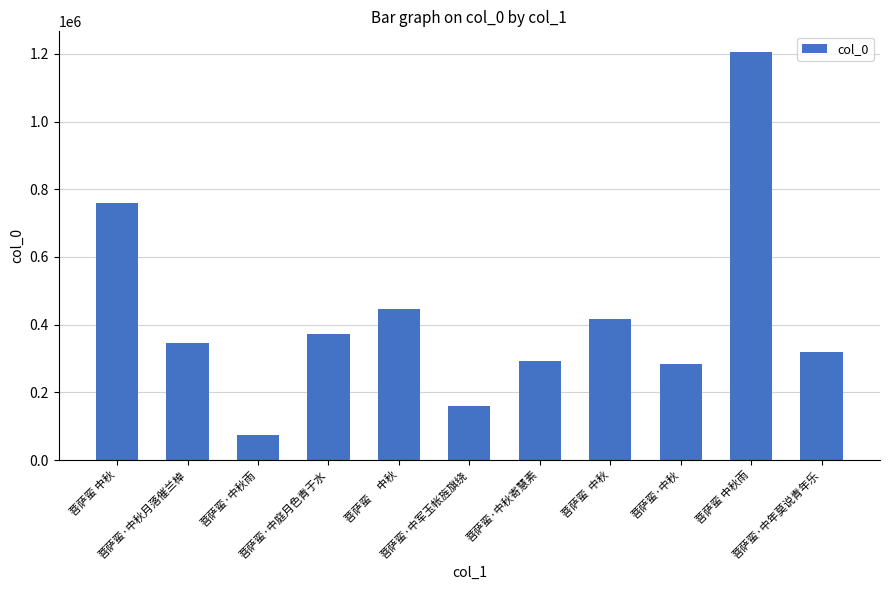

List the labels in order of value, smallest first.

菩萨蛮·中秋雨, 菩萨蛮·中军玉帐旌旗绕, 菩萨蛮·中秋, 菩萨蛮·中秋寄慧素, 菩萨蛮·中年莫说青年乐, 菩萨蛮·中秋月落催兰棹, 菩萨蛮·中庭月色青于水, 菩萨蛮  中秋, 菩萨蛮     中秋, 菩萨蛮 中秋, 菩萨蛮 中秋雨